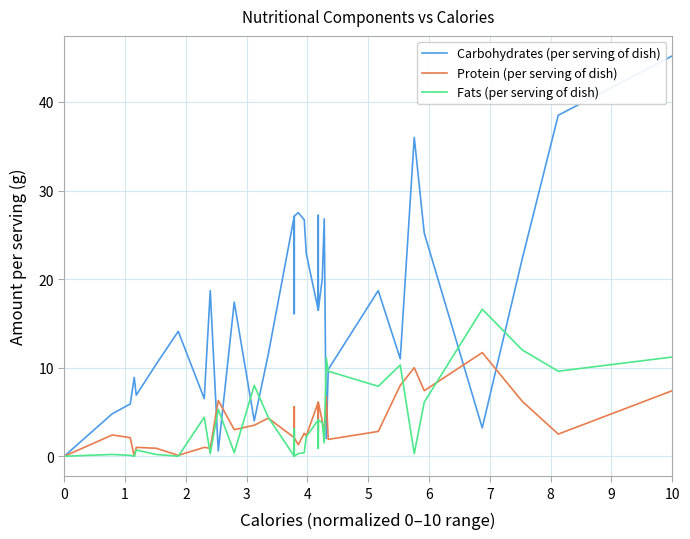

List the series in order of their peak value, lowest first.

Protein (per serving of dish), Fats (per serving of dish), Carbohydrates (per serving of dish)